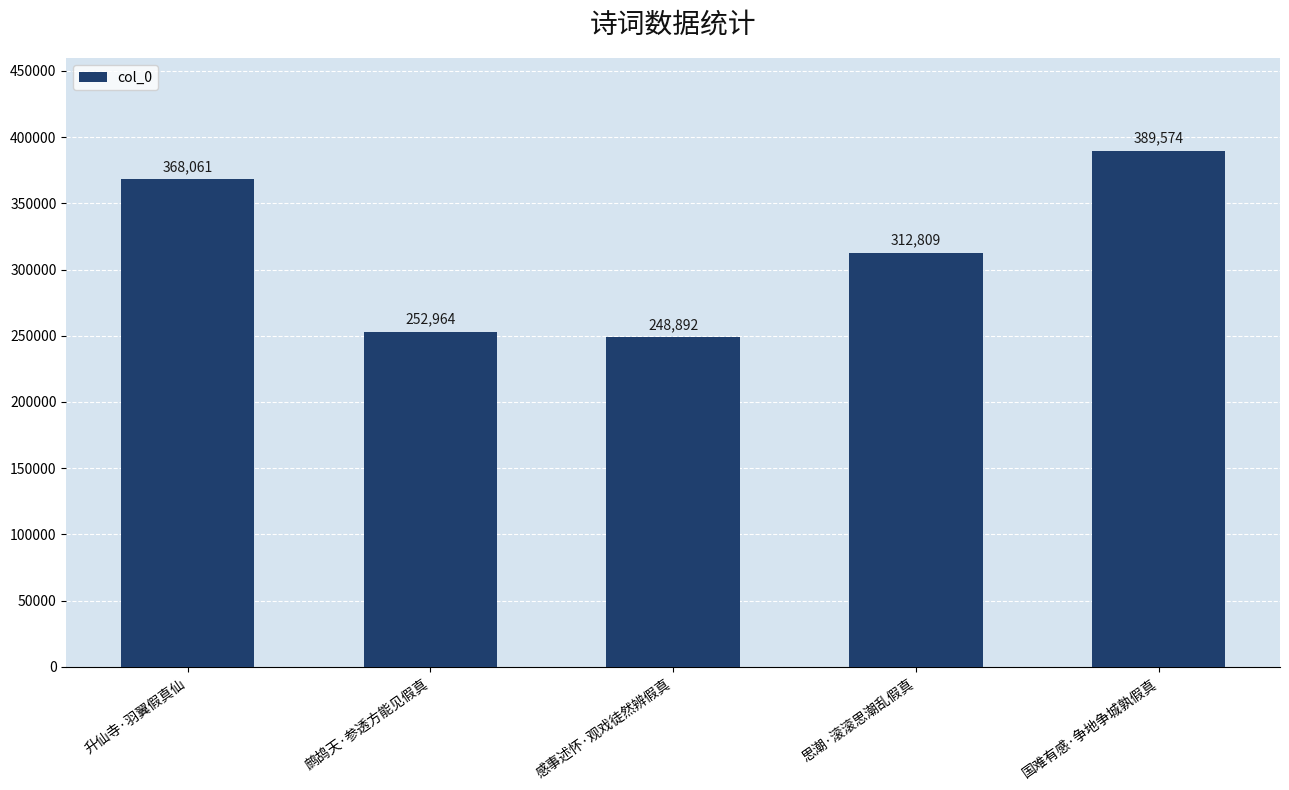

How many bars are there in total?

5